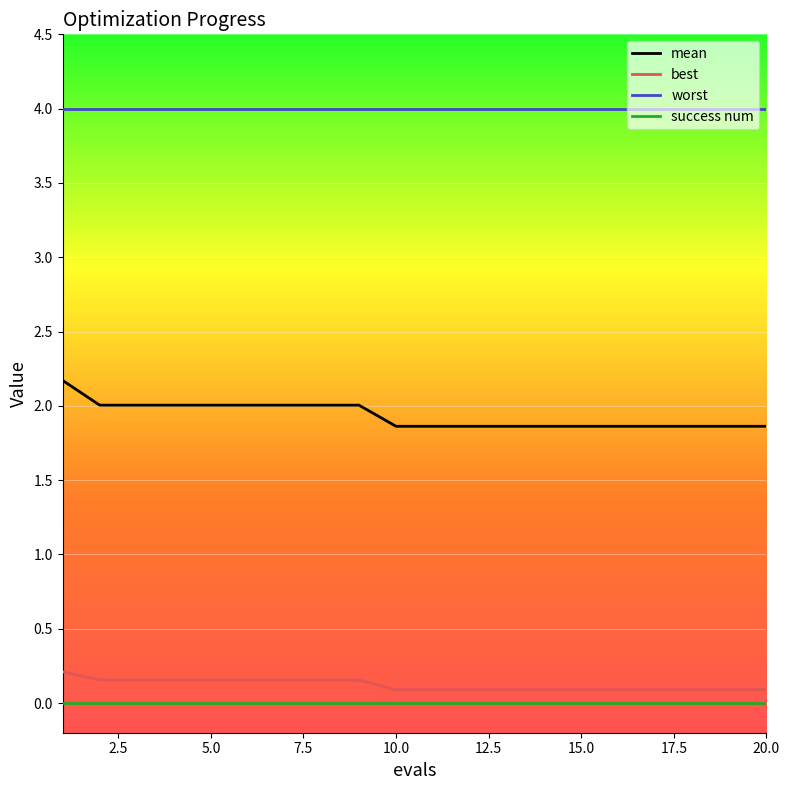

List the series in order of their peak value, highest first.

worst, mean, best, success num